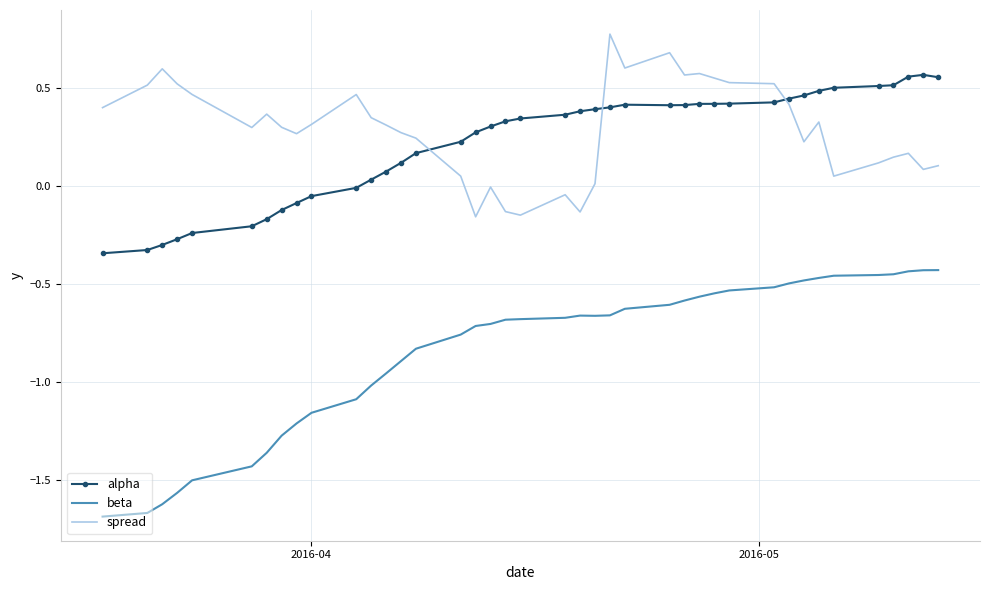

Which series has the largest range (max minus min)?

beta